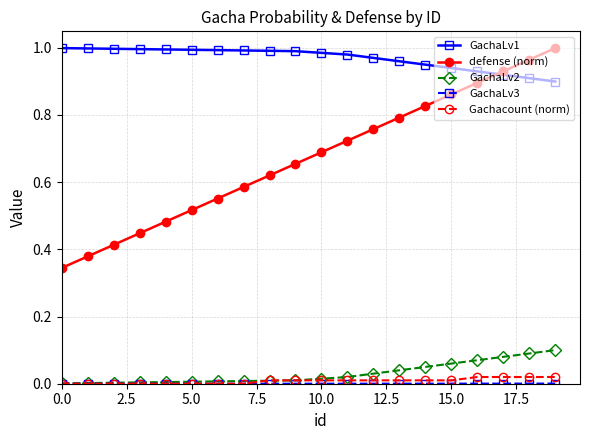

True or false: Gachacount (norm) and GachaLv1 intersect in this chart.

False